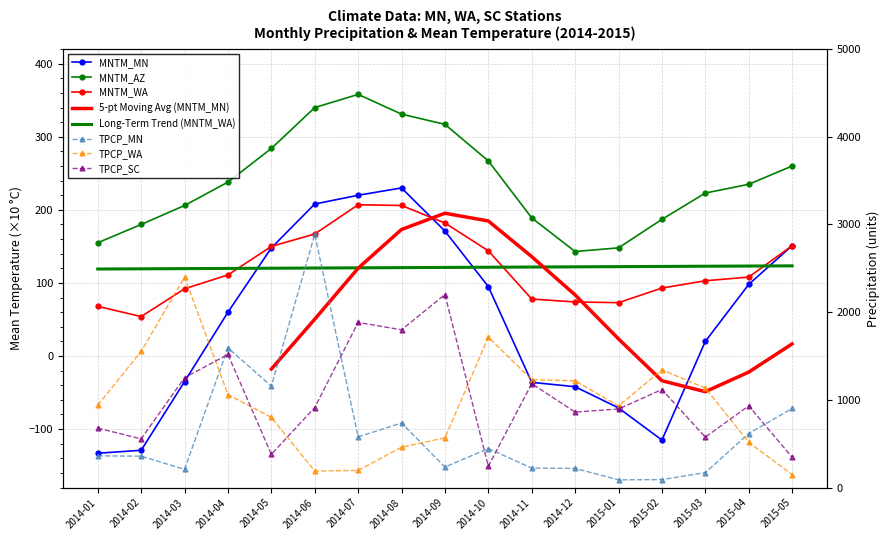

What position from the right is 2014-02?

16